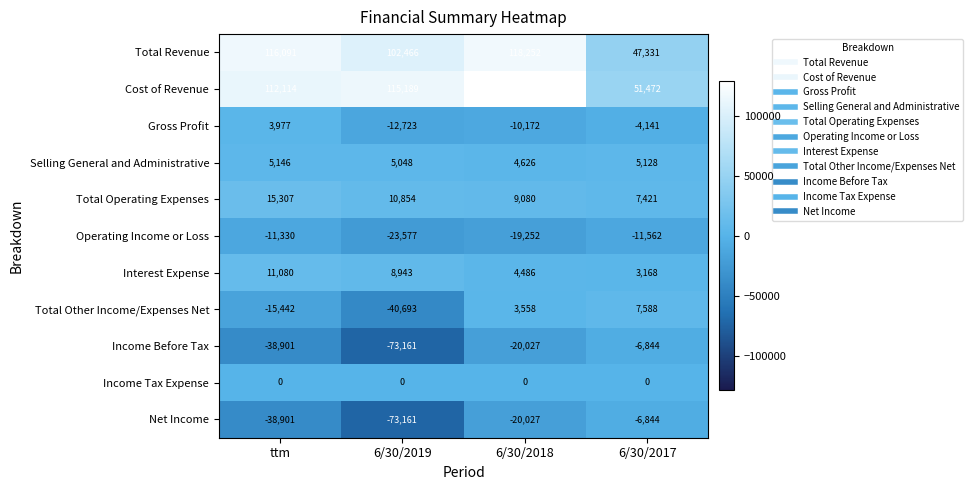

At how many categories does at least one series exceed 69714?

3